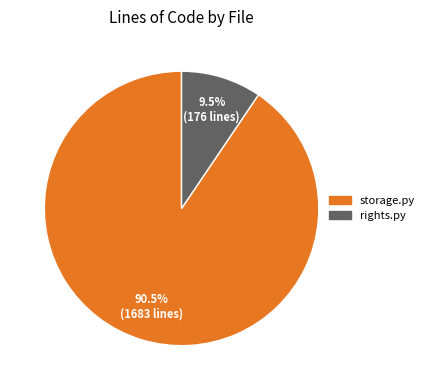

Between rights.py and storage.py, which is larger?

storage.py